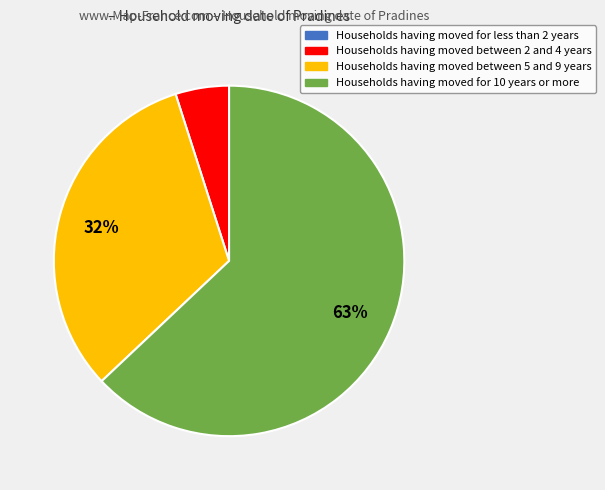

Does any single category account for the majority?

Yes